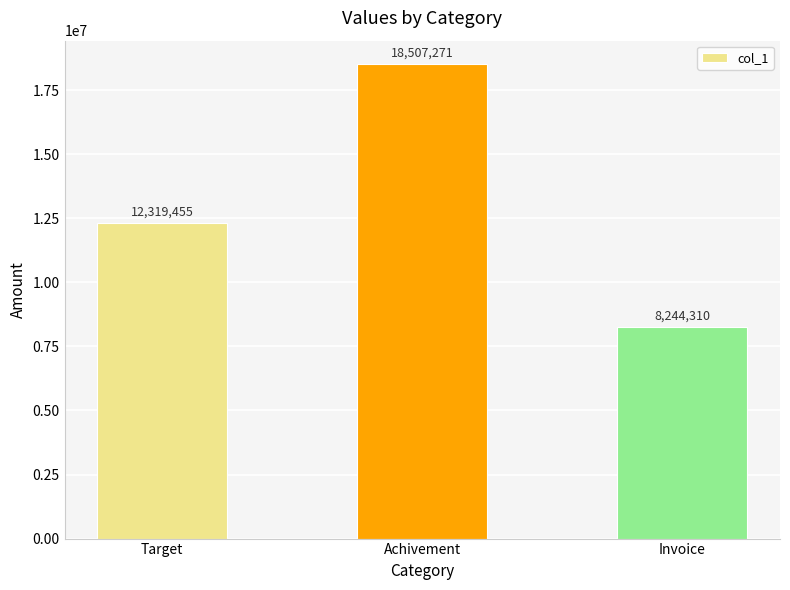

Approximately how many times larger is the value at Achivement compared to Invoice?

2.2